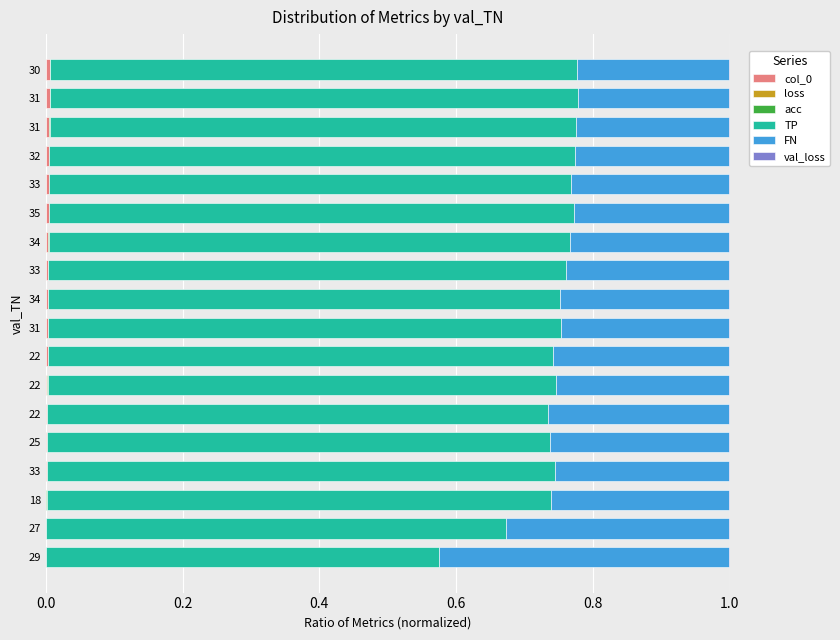

At how many categories does at least one series exceed 0?

18